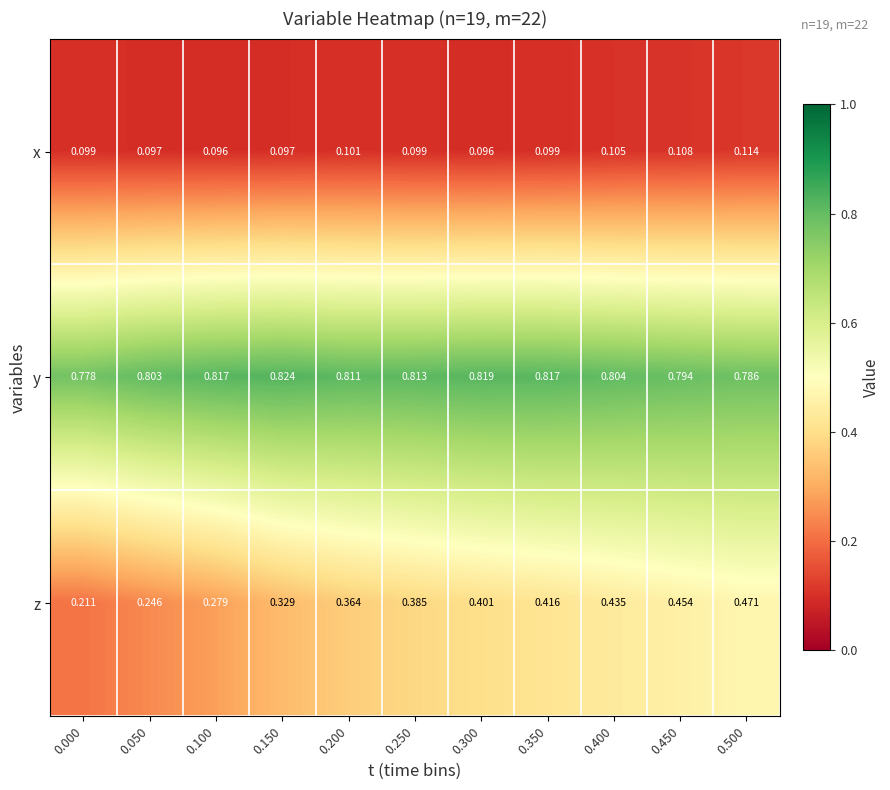

List the series in order of their peak value, lowest first.

x, z, y